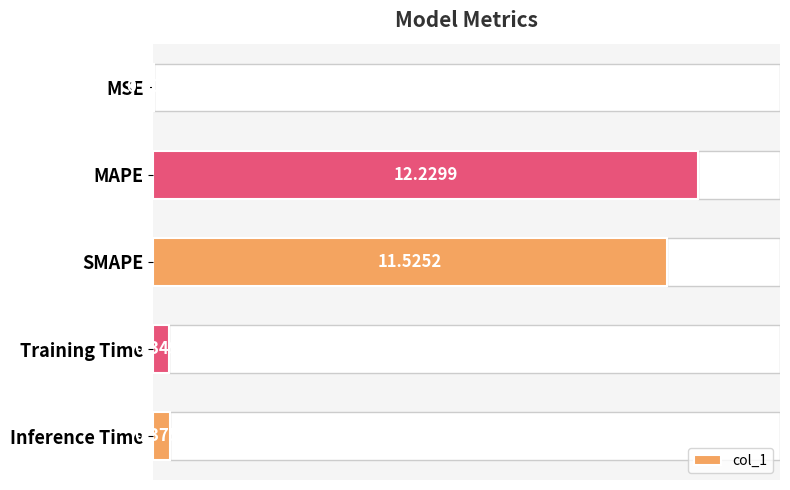

At which label is col_1 closest to 6?

SMAPE